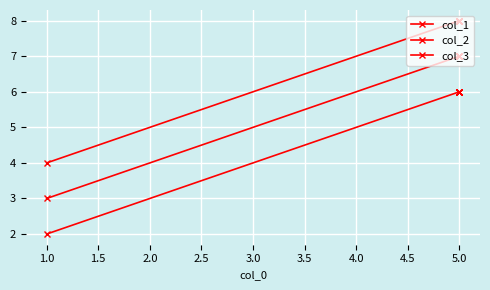

True or false: col_3 and col_1 cross at least once.

False